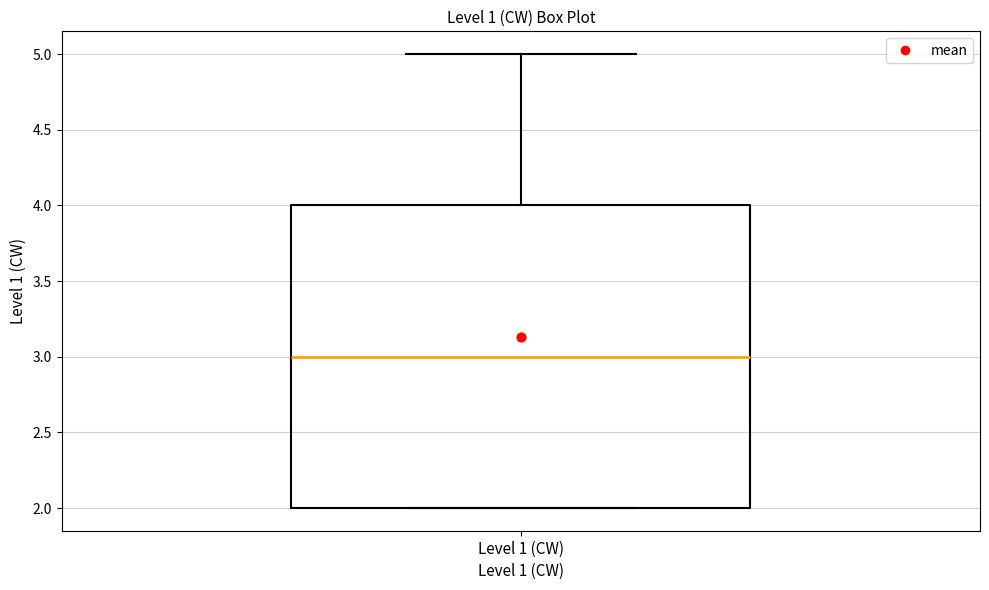

Transcribe this box plot: give where the median line is, the range the box spans, and where the two whiskers end, as read against the y-axis. The values are not printed on the chart, so give them approximately, as read against the axis.

median 3, box 2 to 4, whiskers 2 to 5